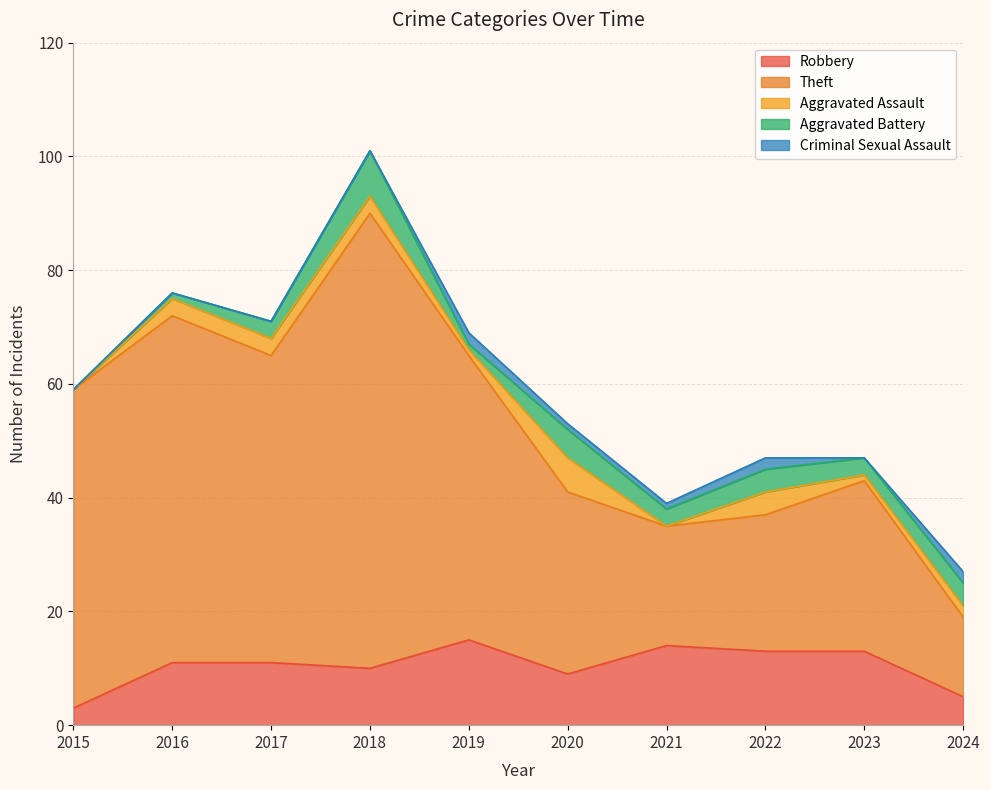

True or false: Robbery and Theft intersect in this chart.

False